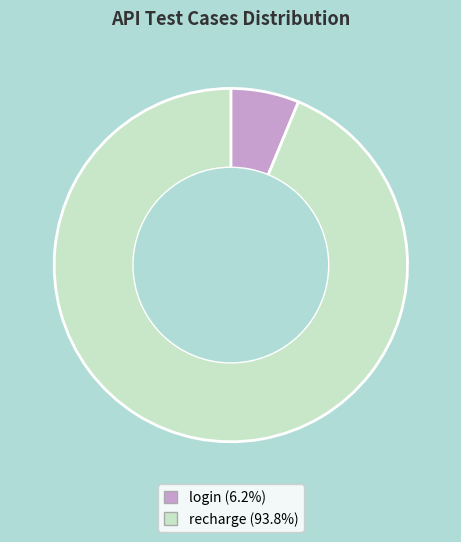

Which has a higher value, recharge or login?

recharge